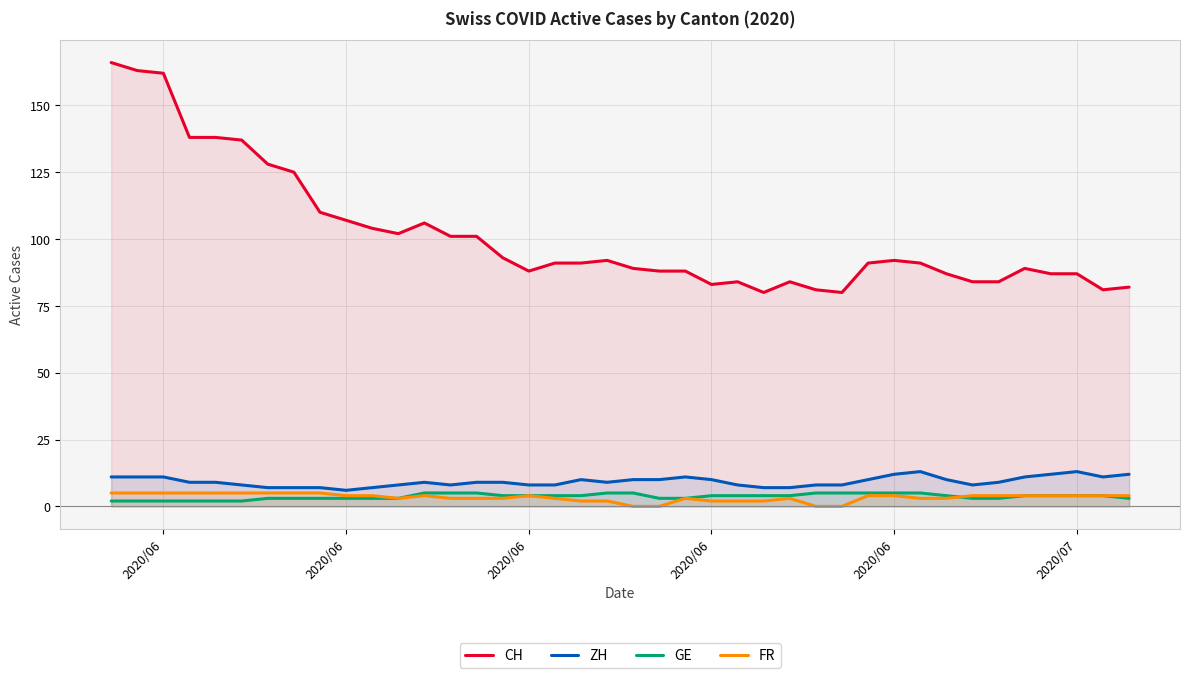

Count the number of data series in this chart.

4